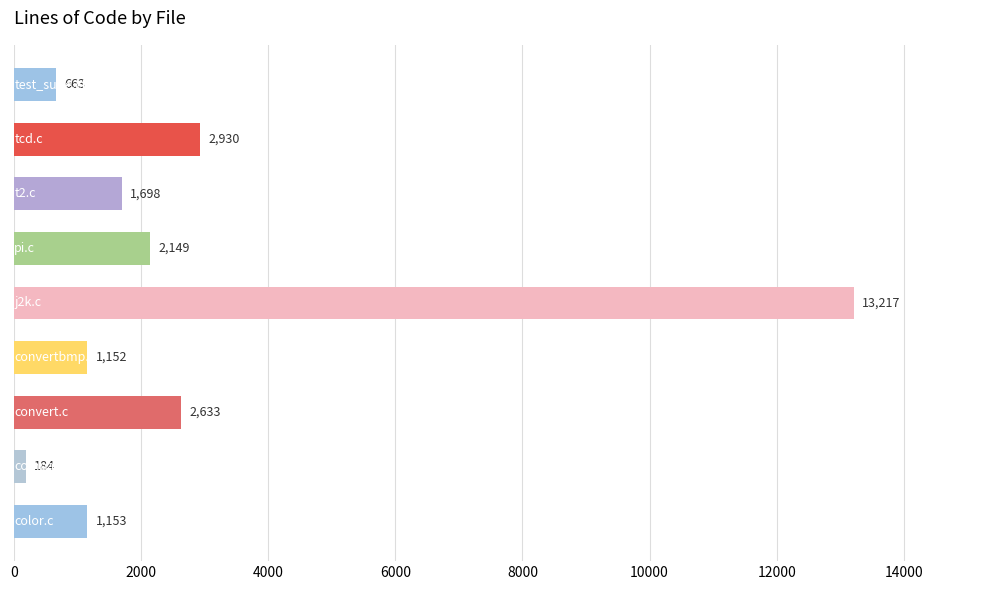

Reading top to bottom, extract all data points from this chart.

663	2930	1698	2149	13217	1152	2633	184	1153